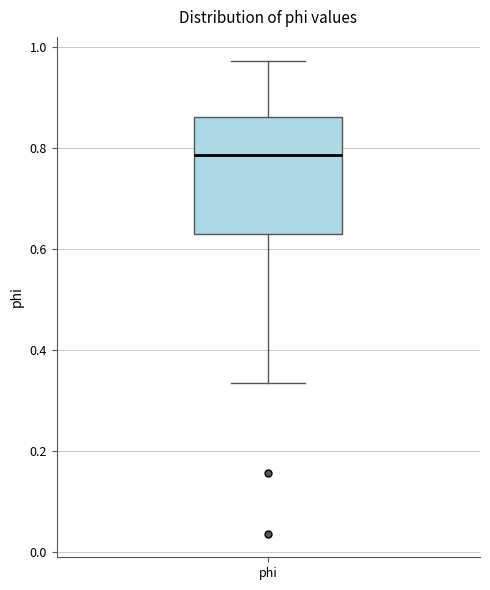

Transcribe this box plot: give where the median line is, the range the box spans, and where the two whiskers end, as read against the y-axis. The values are not printed on the chart, so give them approximately, as read against the axis.

median 0.78, box 0.62 to 0.86, whiskers 0.34 to 0.98